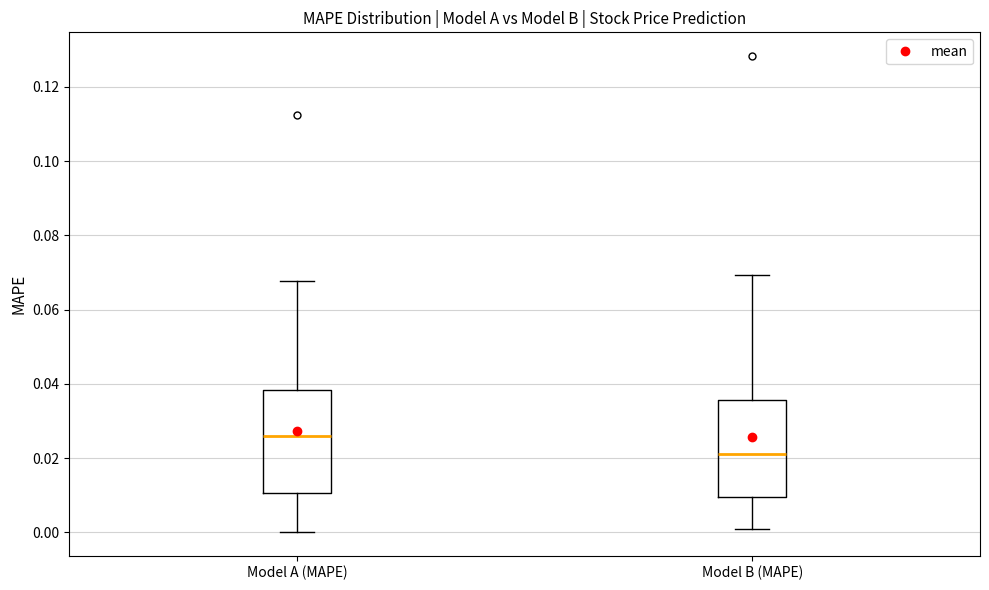

Reading left to right, transcribe this box plot: for each box, give where its median line is, the range the box spans, and where its two whiskers end, as read against the y-axis. The values are not printed on the chart, so give them approximately, as read against the axis.

Model A (MAPE): median 0.026, box 0.010 to 0.038, whiskers 0.000 to 0.068
Model B (MAPE): median 0.022, box 0.010 to 0.036, whiskers 0.000 to 0.070